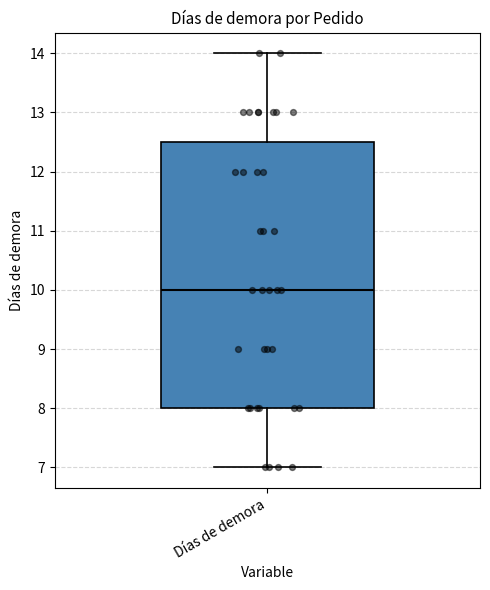

Read this box plot against the y-axis: the position of the median line, the range covered by the box, and the ends of both whiskers. The values are not printed on the chart, so give them approximately, as read against the axis.

median 10.0, box 8.0 to 12.5, whiskers 7.0 to 14.0